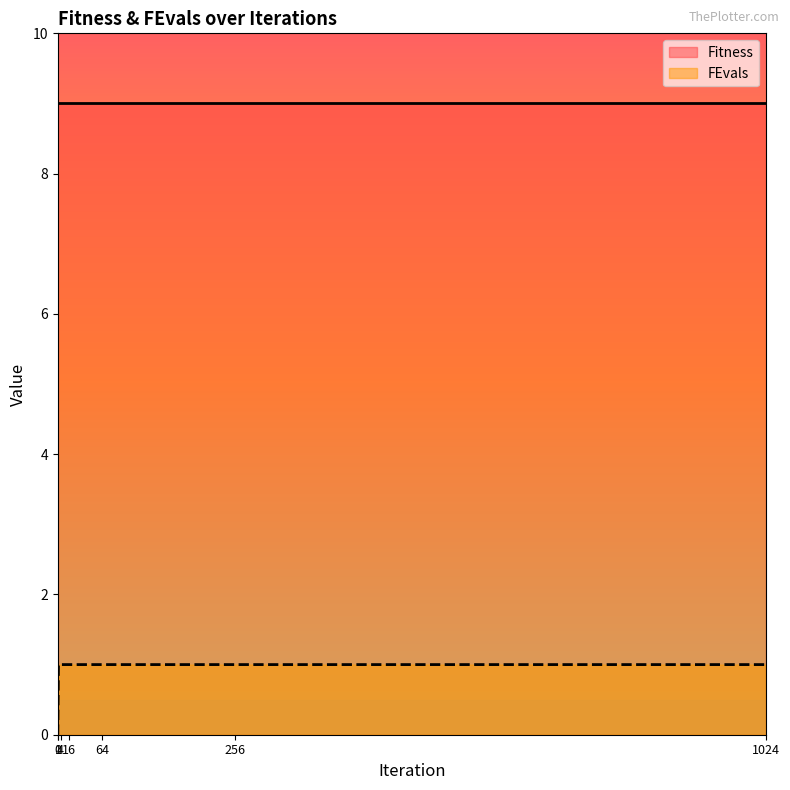

Is it true that the value at 16 is 1?

True